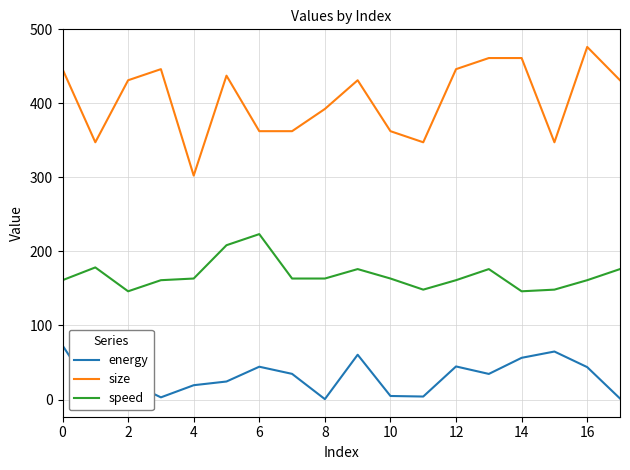

What is the average value of the speed series?

168.1